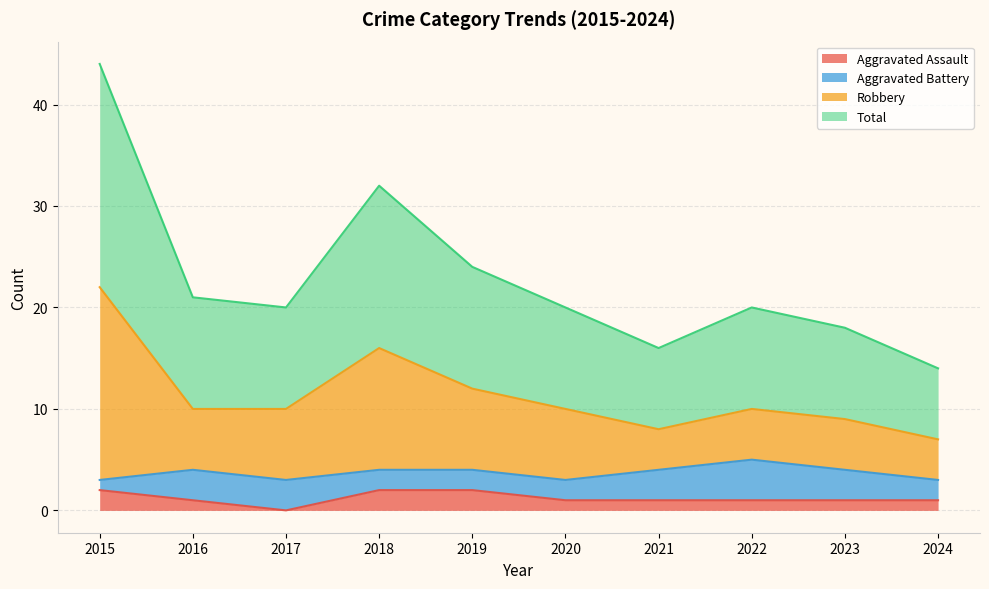

What is the sum of all Aggravated Assault values?

12